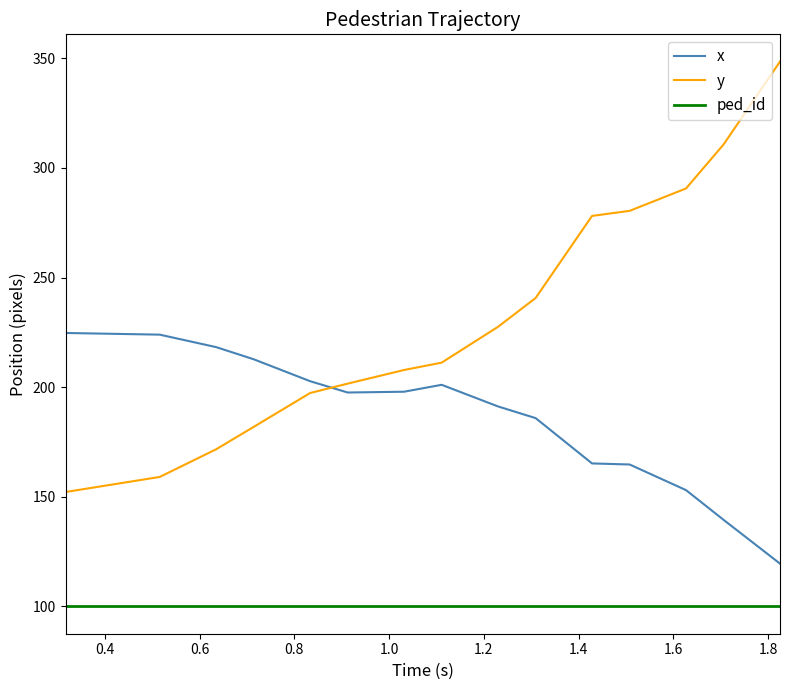

True or false: ped_id and y cross at least once.

False